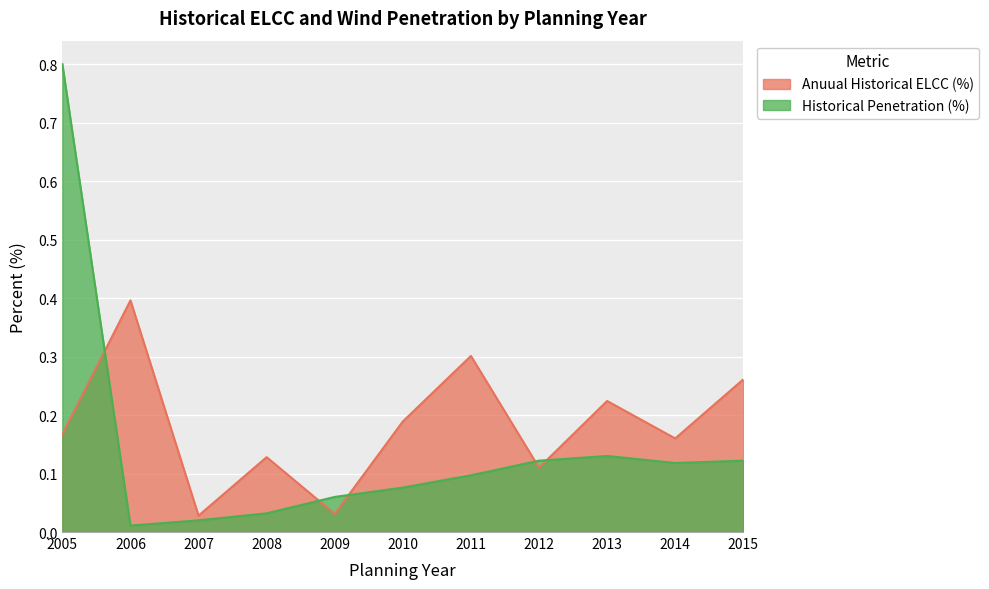

Reading left to right, list all the values displayed in this chart.

Anuual Historical ELCC (%): 2005=0.2	2006=0.4	2007=0.0	2008=0.1	2009=0.0	2010=0.2	2011=0.3	2012=0.1	2013=0.2	2014=0.2	2015=0.3
Historical Penetration (%): 2005=0.8	2006=0.0	2007=0.0	2008=0.0	2009=0.1	2010=0.1	2011=0.1	2012=0.1	2013=0.1	2014=0.1	2015=0.1